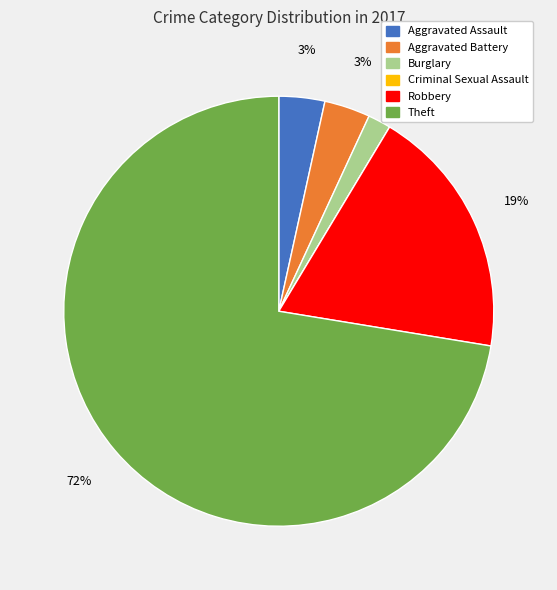

The Theft slice represents 72% of the pie. True or false?

True